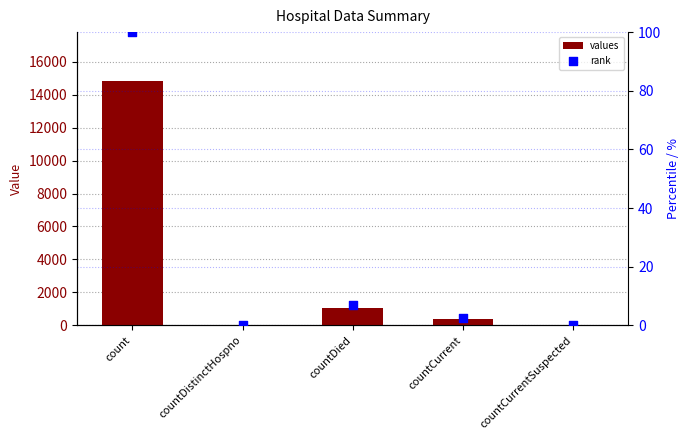

At which category is the sum across all series the highest?

count